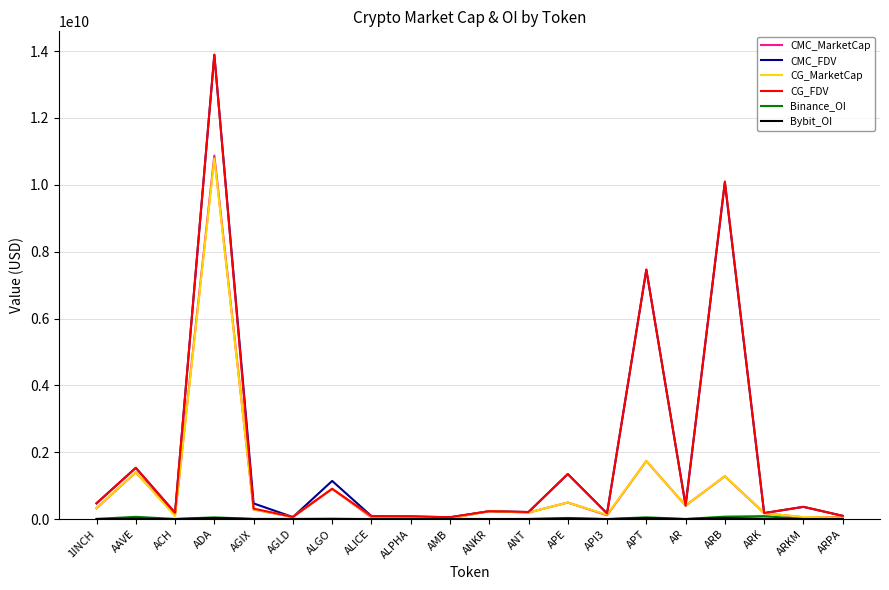

The CMC_FDV series shows 470887930 at AGIX. True or false?

True